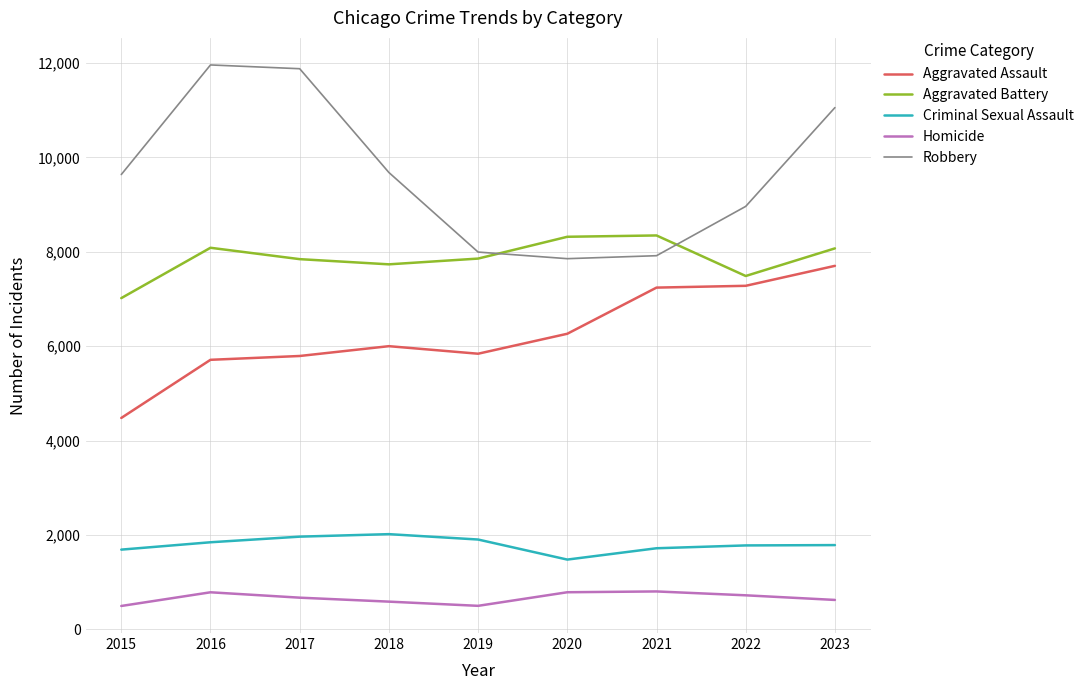

The value of Robbery at 2016 is 11960. True or false?

True